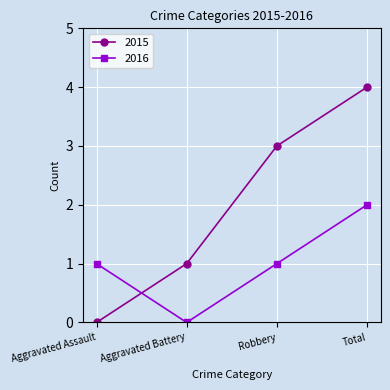

List the series in order of their overall mean, lowest first.

2016, 2015